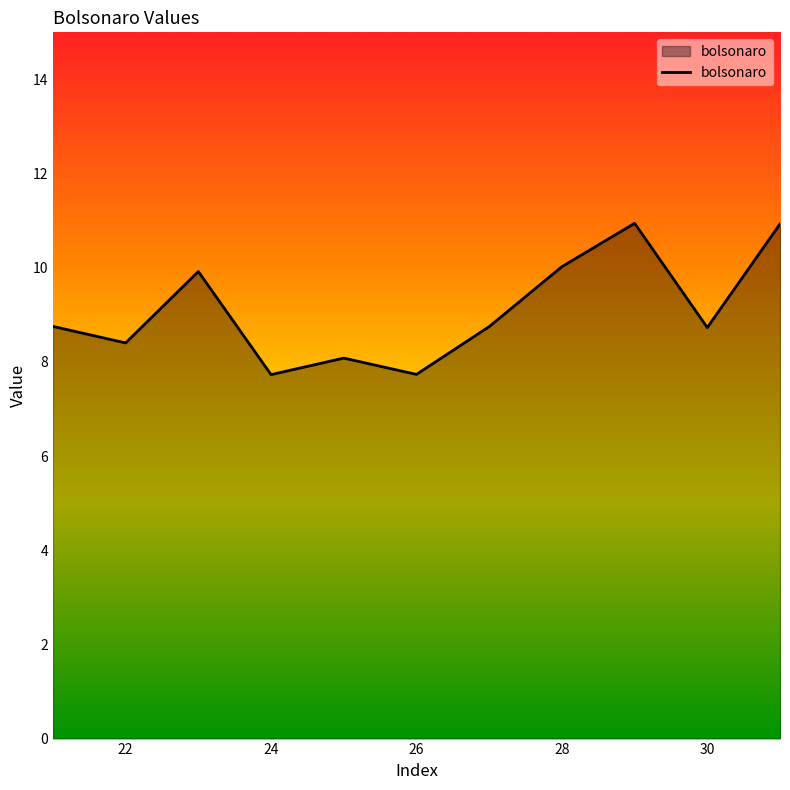

What is the greatest value displayed?

10.9